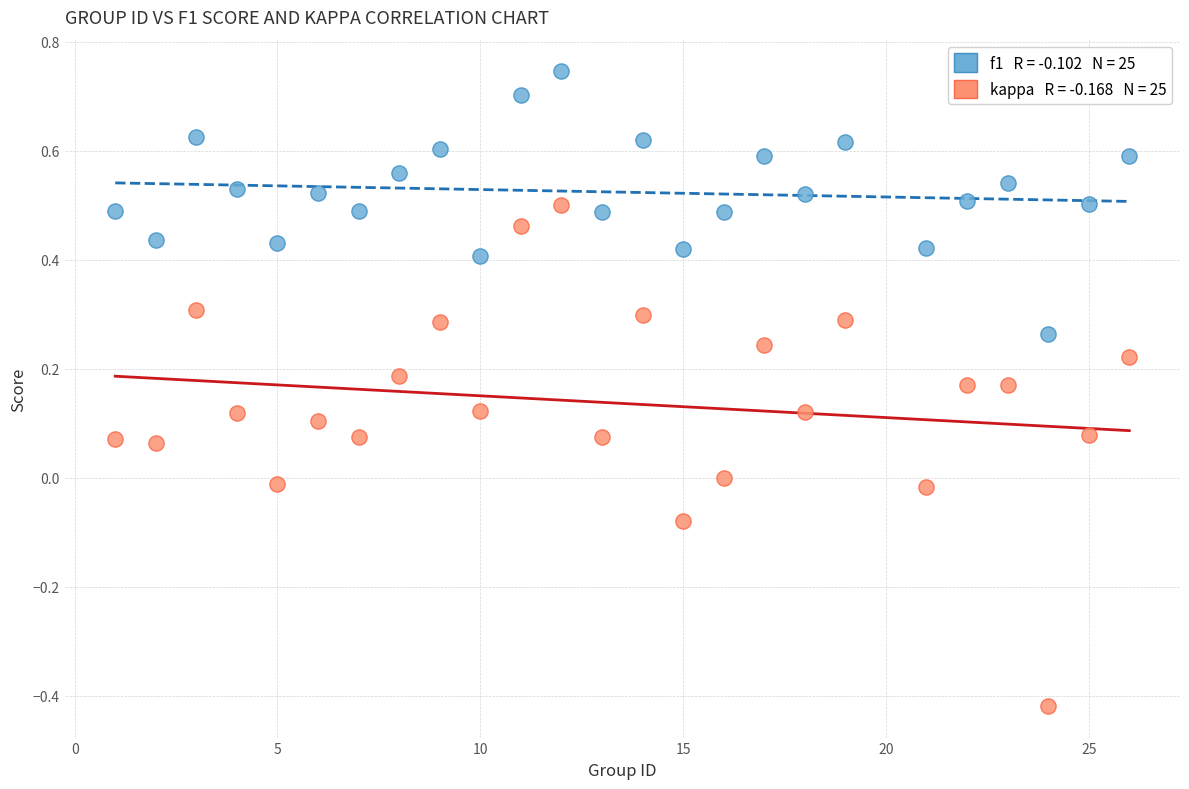

Across all data points, what is the range of Y values (max minus min)?

1.2